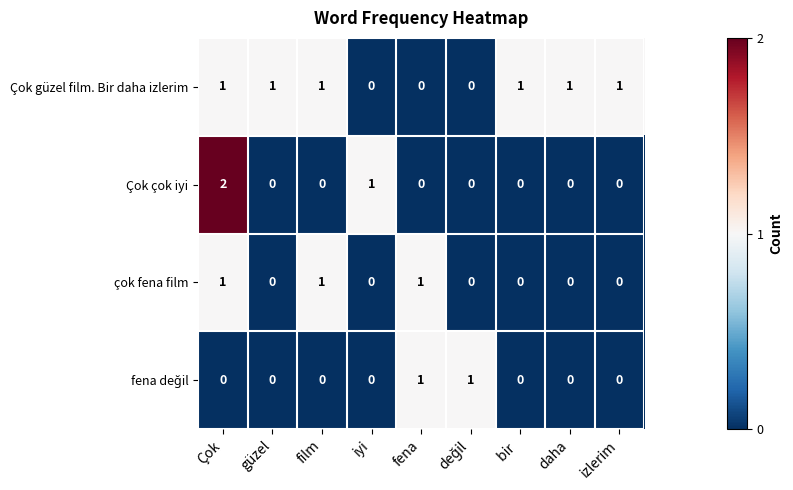

True or false: Çok çok iyi has a value of -1 at fena.

False